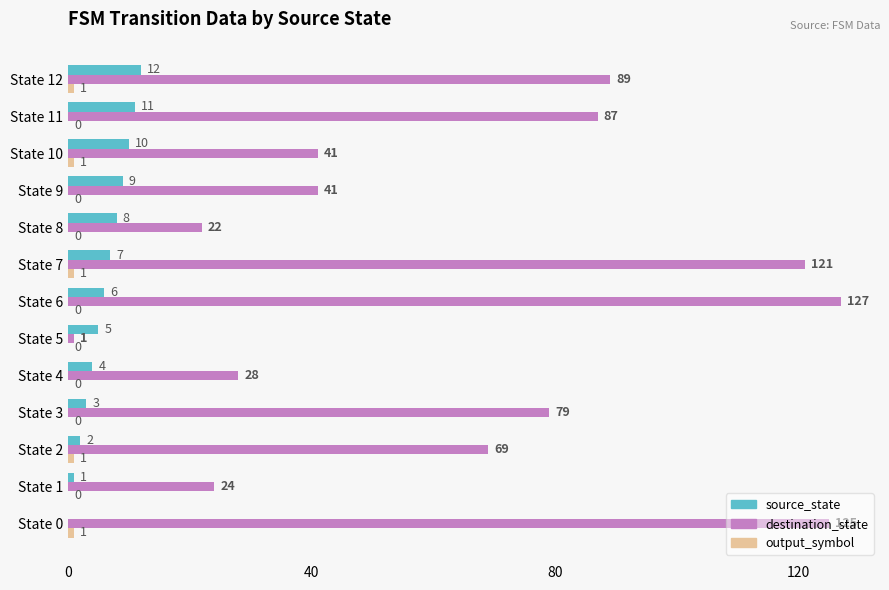

What is the sum of all destination_state values?

854